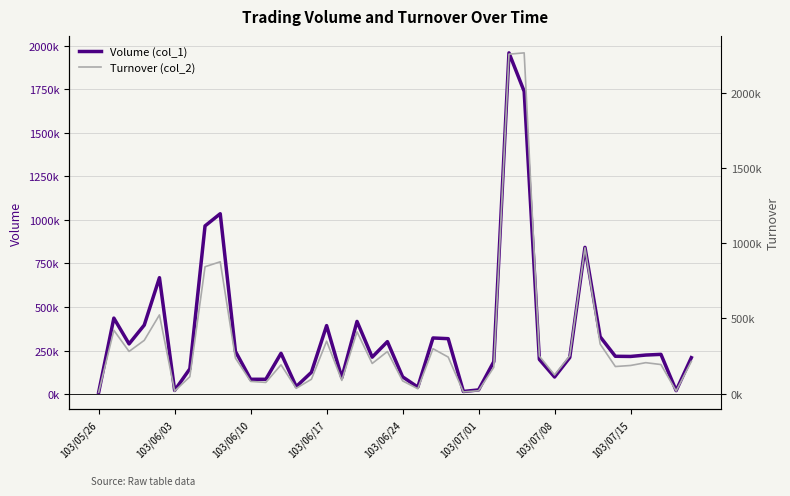

What is the sum of the Volume (col_1) values at 10 and 28?

1822000